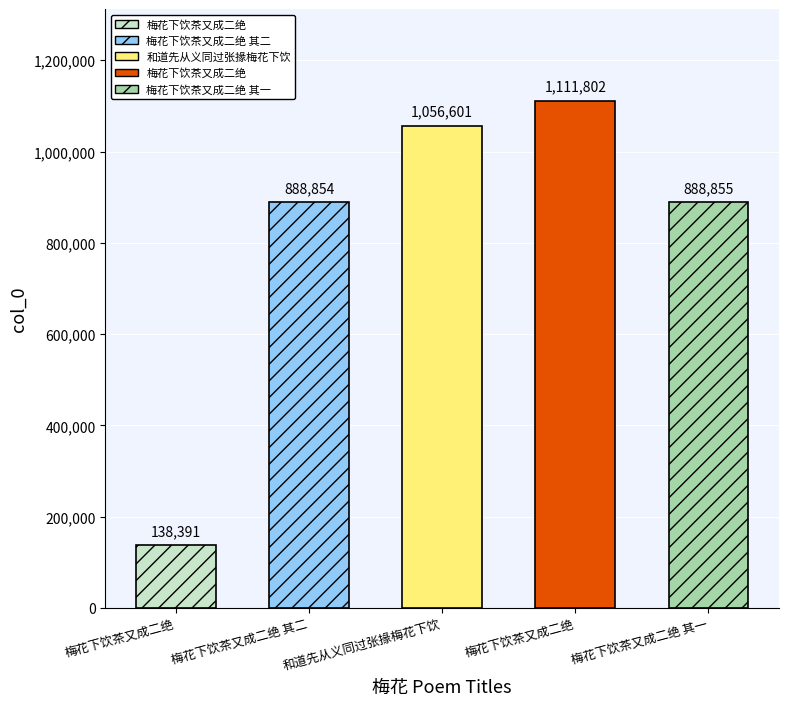

Rank the categories by value from lowest to highest.

梅花下饮茶又成二绝, 梅花下饮茶又成二绝 其二, 梅花下饮茶又成二绝 其一, 和道先从义同过张掾梅花下饮, 梅花下饮茶又成二绝